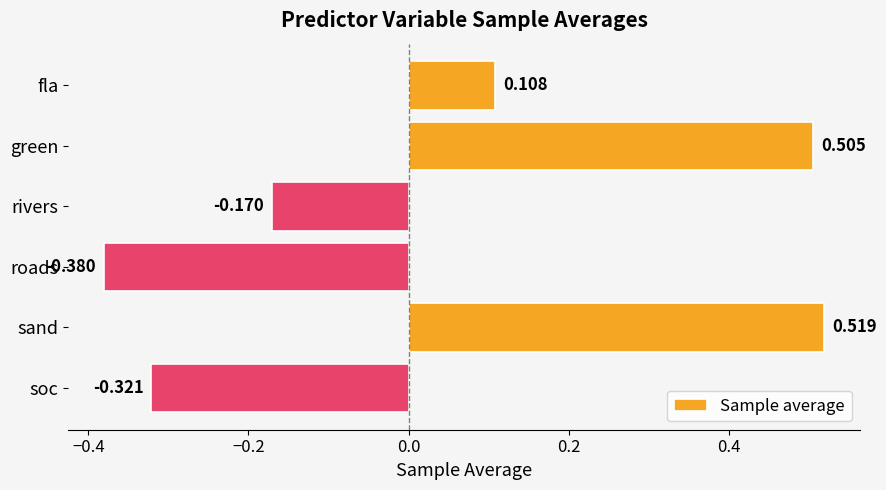

What is the difference between the second highest and second lowest values?

0.8